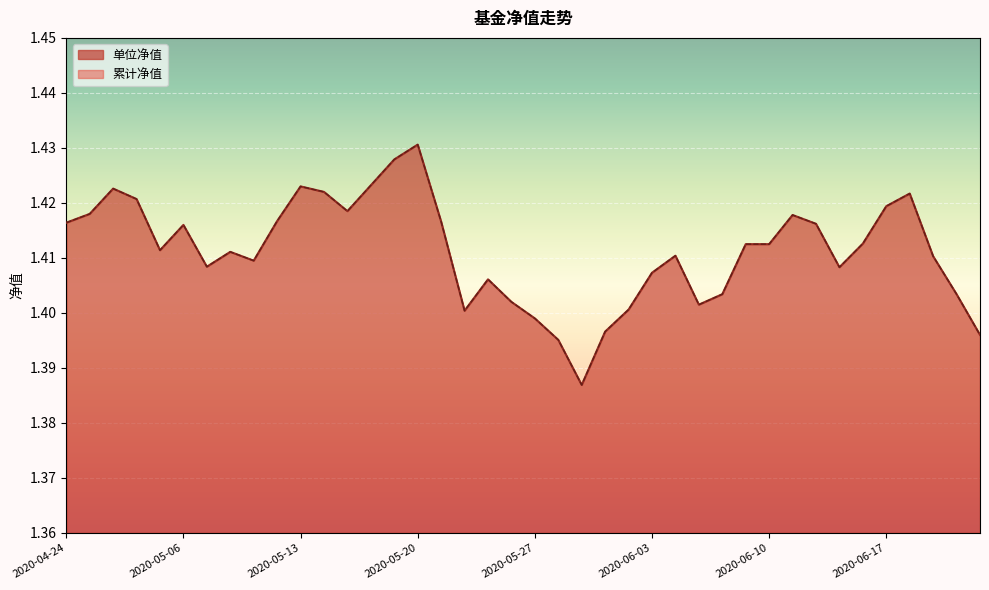

True or false: 累计净值 and 单位净值 cross at least once.

False